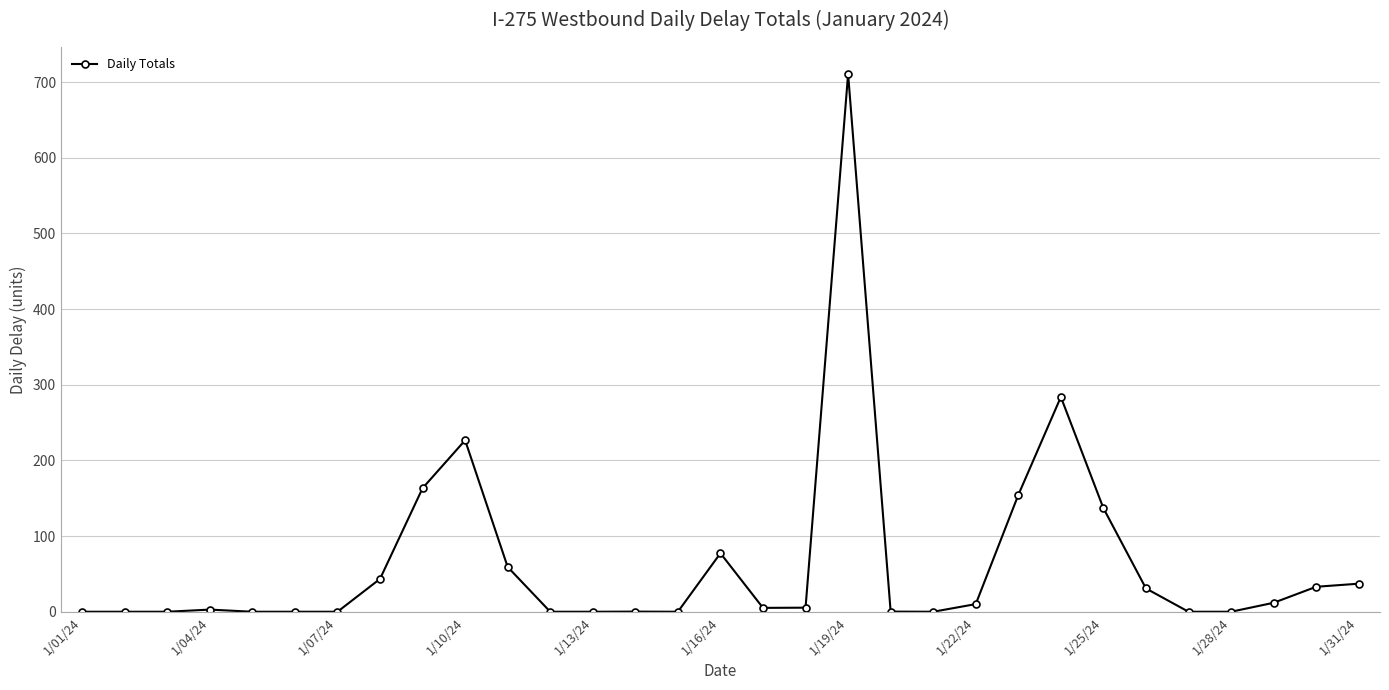

What is the value of the 30th point from the left?

33.0